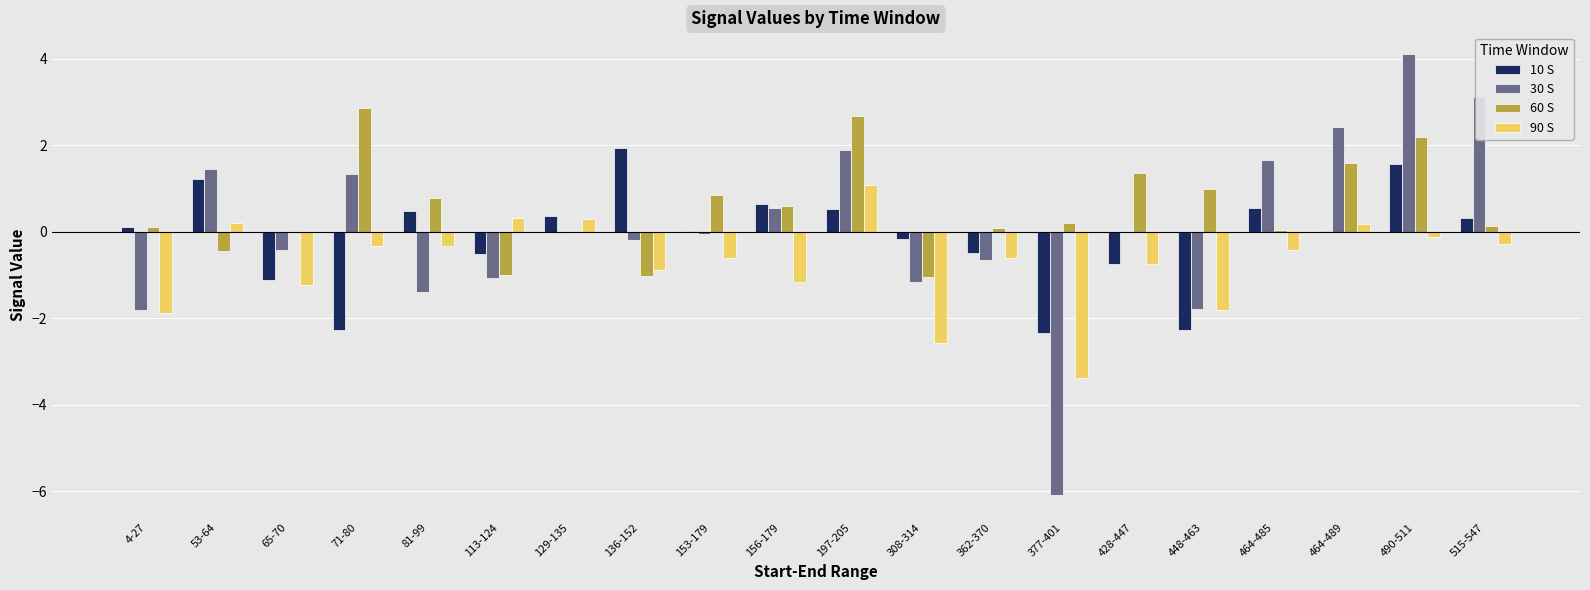

How many data points in 90 S are above 0?

5